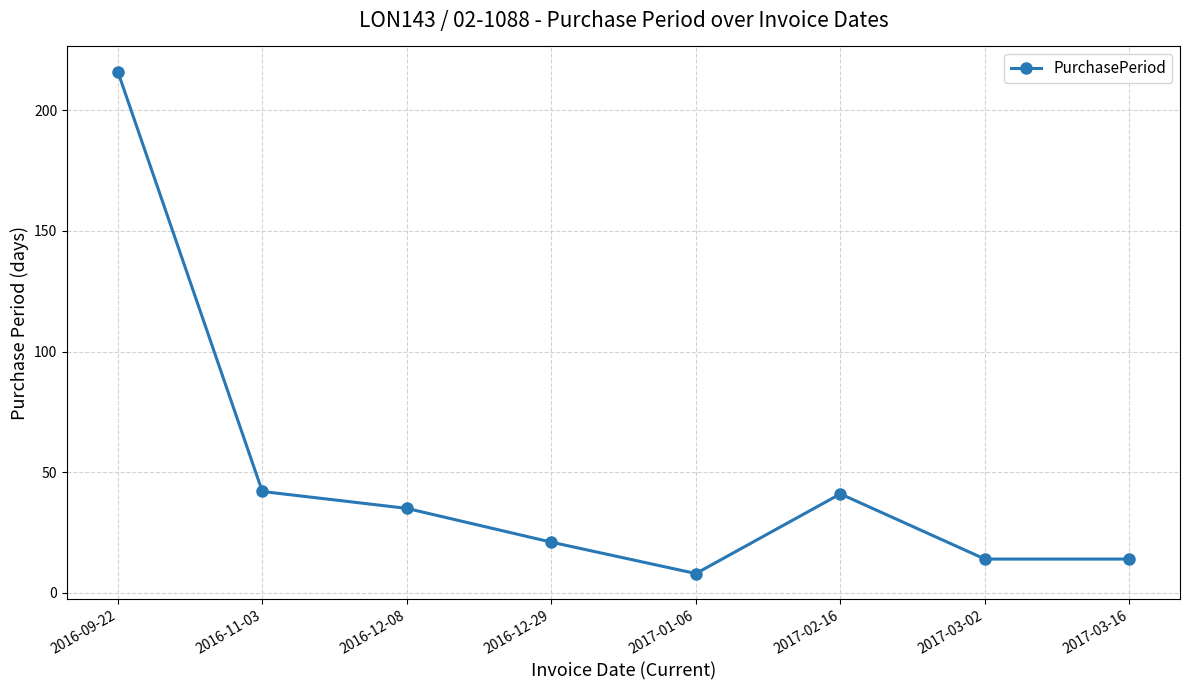

The chart shows a value of 35 at 2016-12-08. True or false?

True